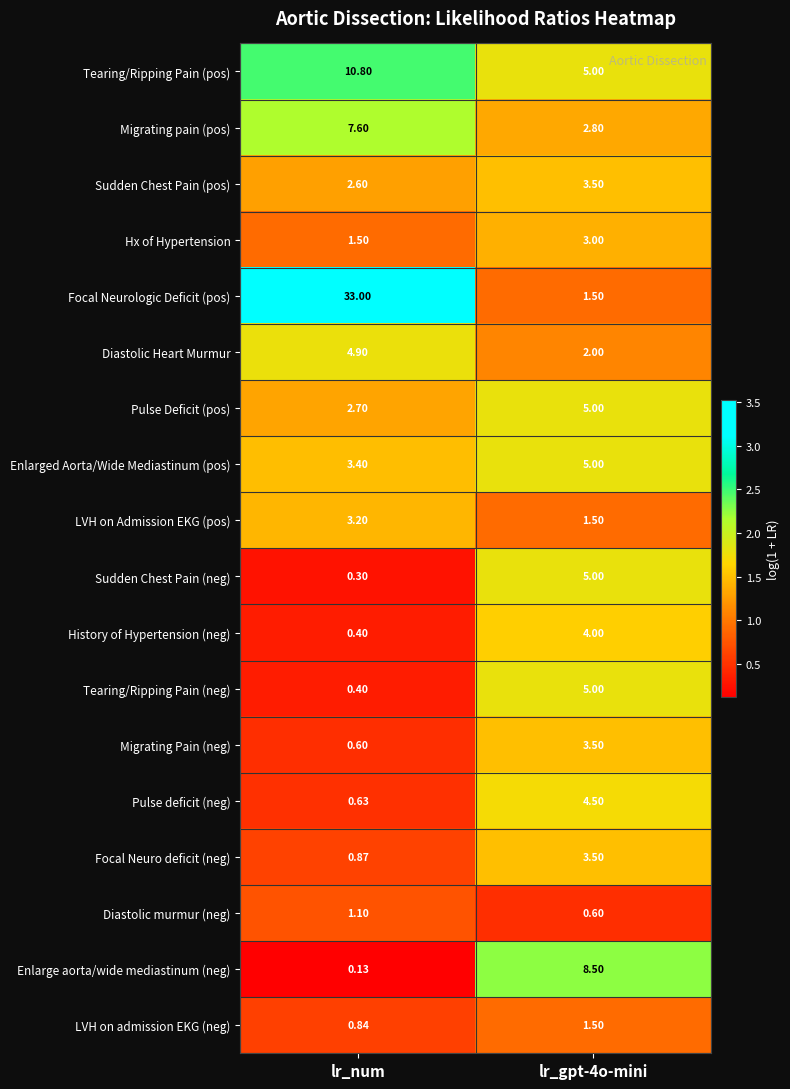

Where is Tearing/Ripping Pain (neg) nearest to the value 2?

lr_num